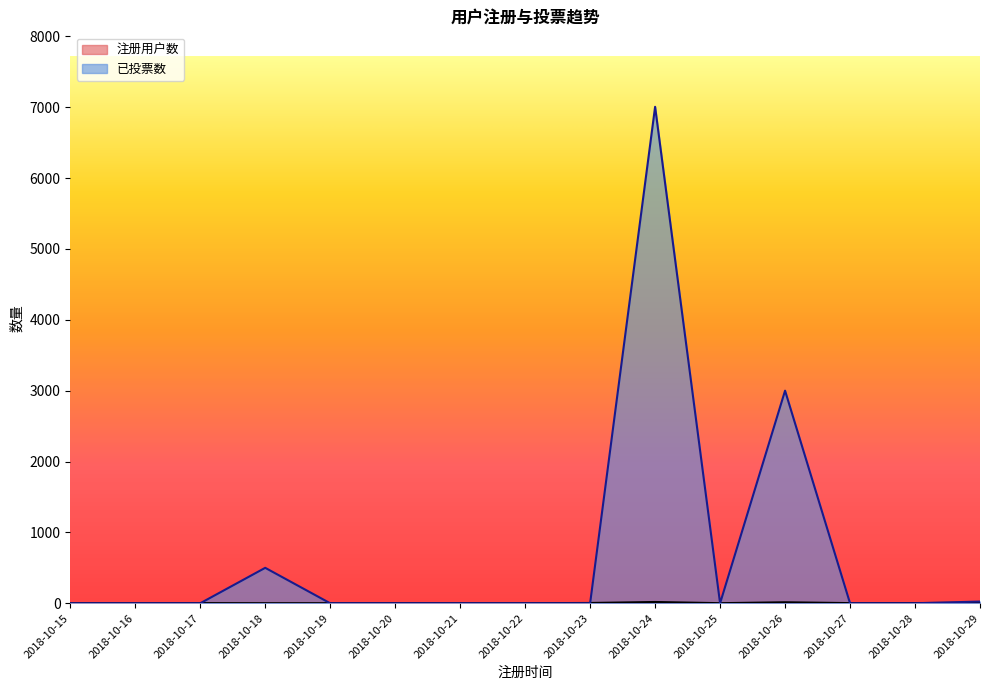

Between 2018-10-16 and 2018-10-29, which series saw the biggest shift?

已投票数